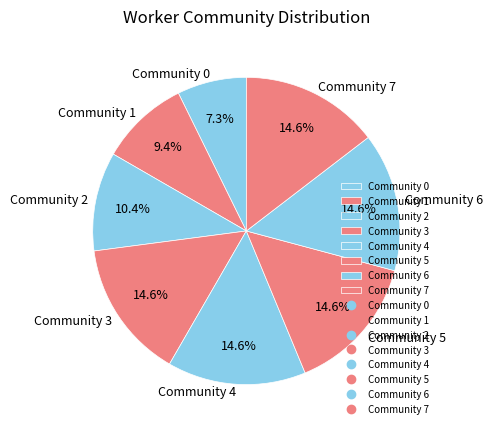

What percentage do Community 6 and Community 0 together represent?

21.9%